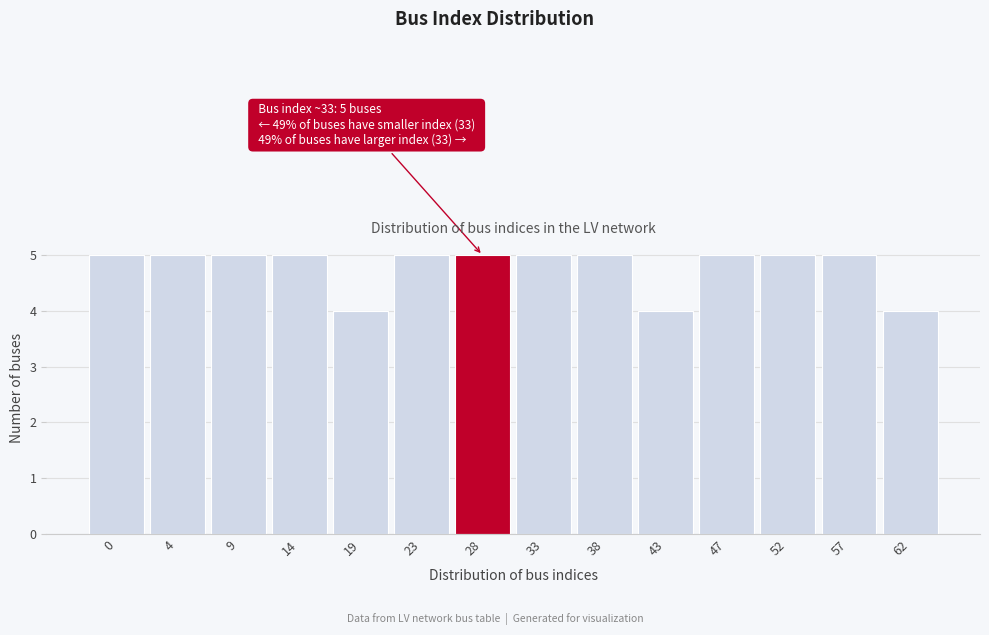

Reading right to left, list all the values displayed in this chart.

4	5	5	5	4	5	5	5	5	4	5	5	5	5